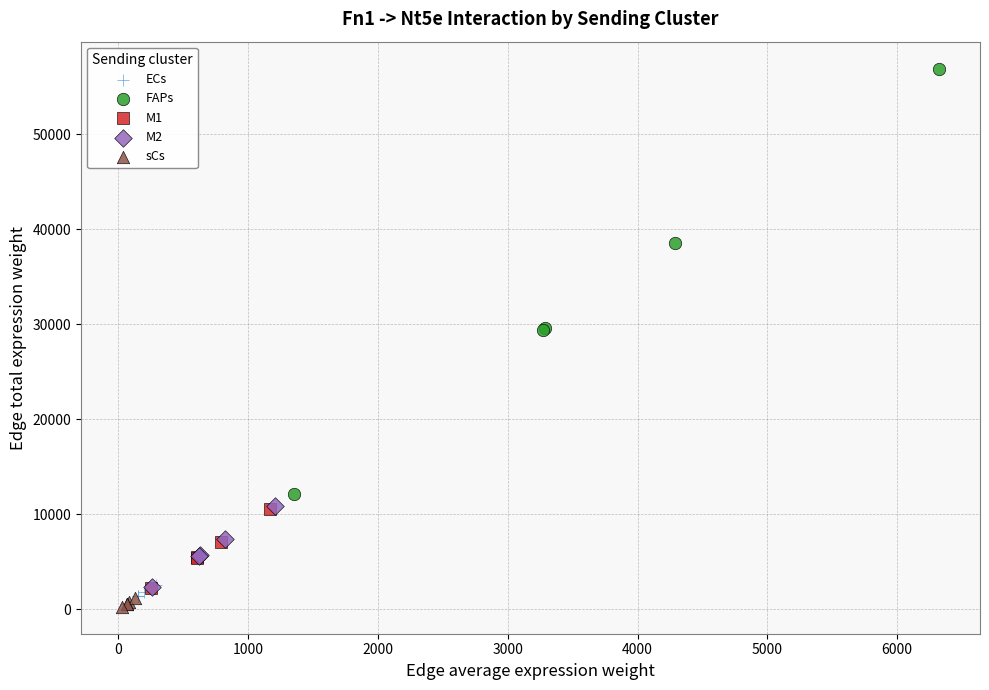

Which series contains the highest Y value?

FAPs